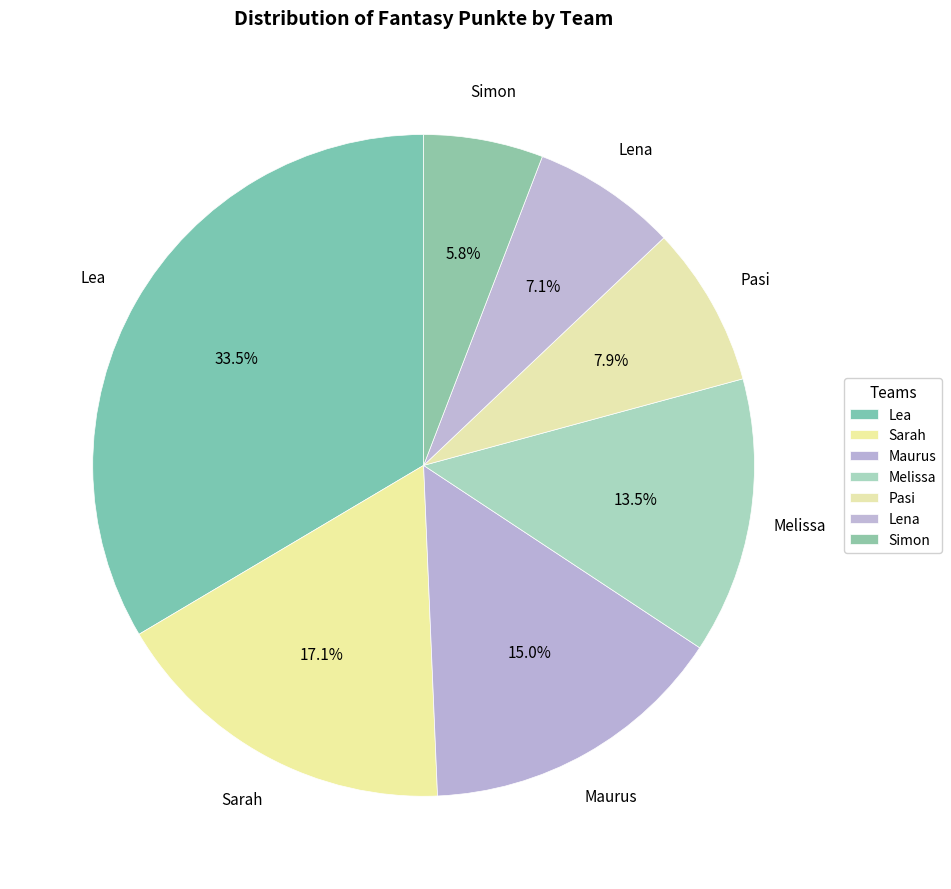

How many slices are in this pie chart?

7